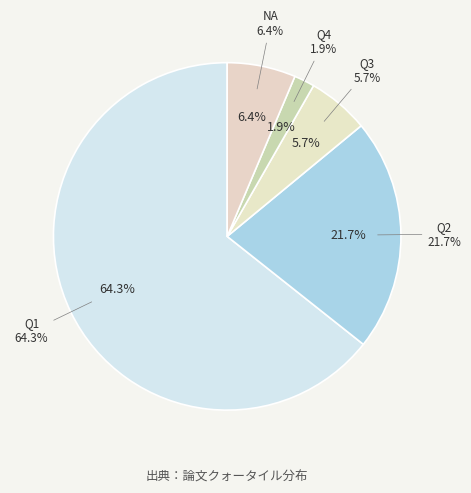

Is it true that NA is 6% of the pie?

True